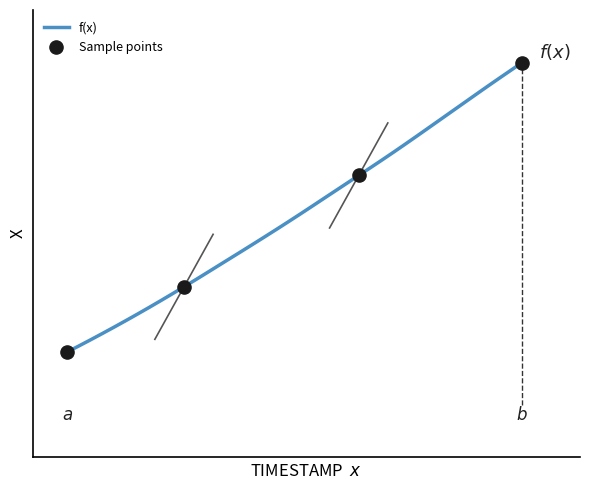

Does the chart have visible grid lines?

No